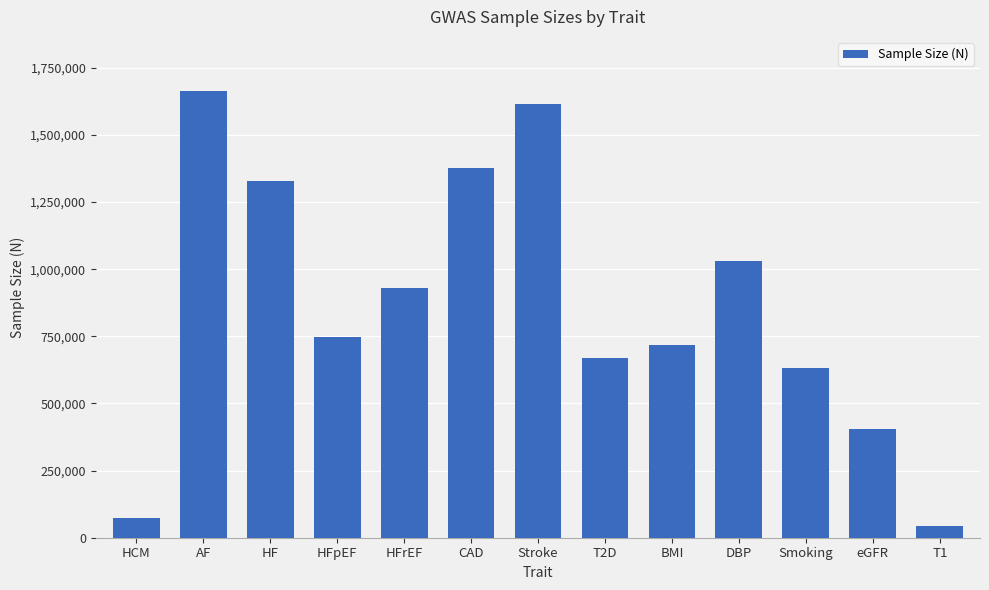

How many bars are there in total?

13